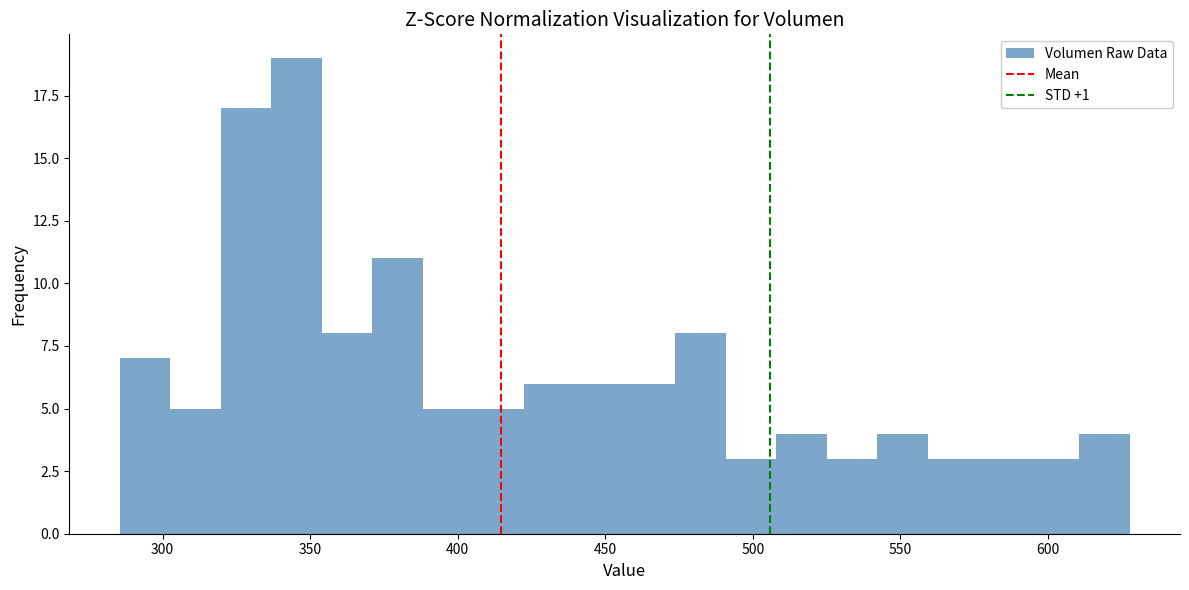

Read against the x-axis, roughly where is the centre of the tallest bar?

345